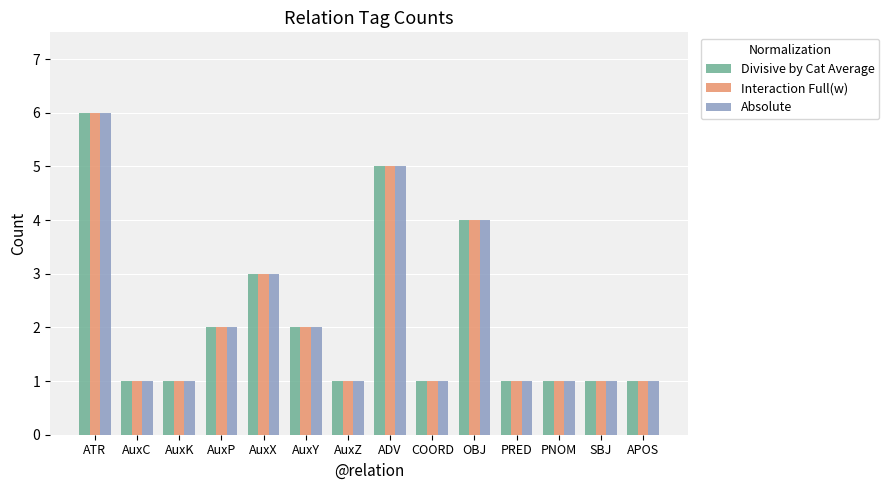

The Absolute series shows 0 at PRED. True or false?

False